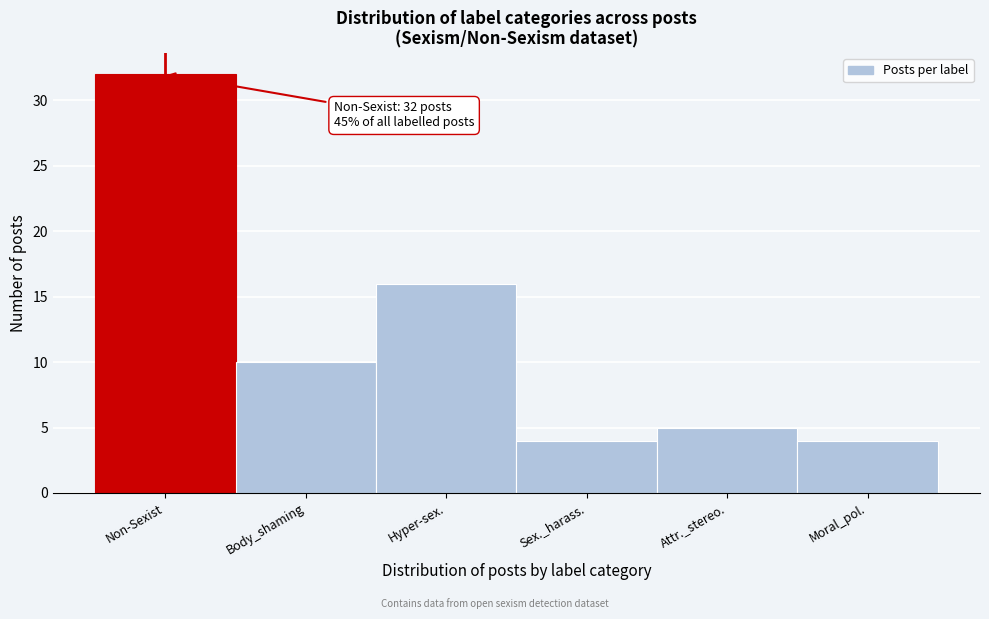

Reading left to right, list all the values displayed in this chart.

Non-Sexist=32	Body_shaming=10	Hyper-sex.=16	Sex._harass.=4	Attr._stereo.=5	Moral_pol.=4